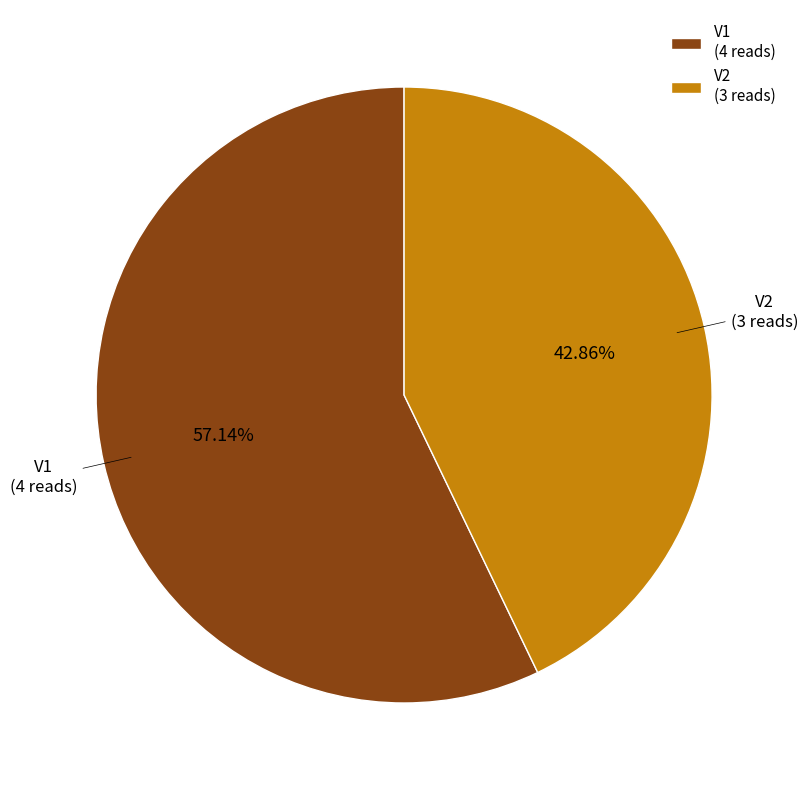

The V1 slice represents 57% of the pie. True or false?

True